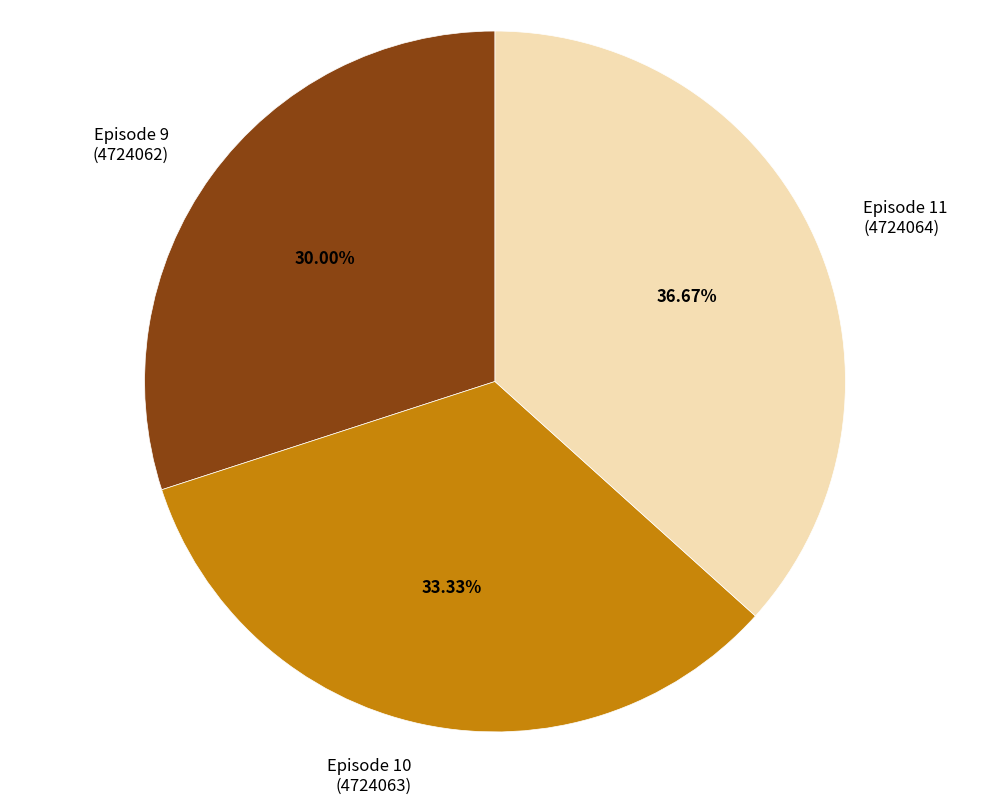

Do Episode 11 (4724064) and Episode 10 (4724063) together represent more than half of the pie?

Yes